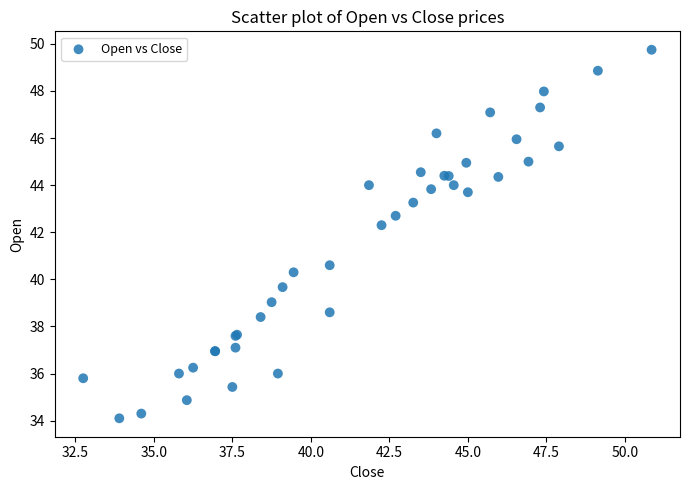

What Y value in the scatter plot is closest to 41?

40.6